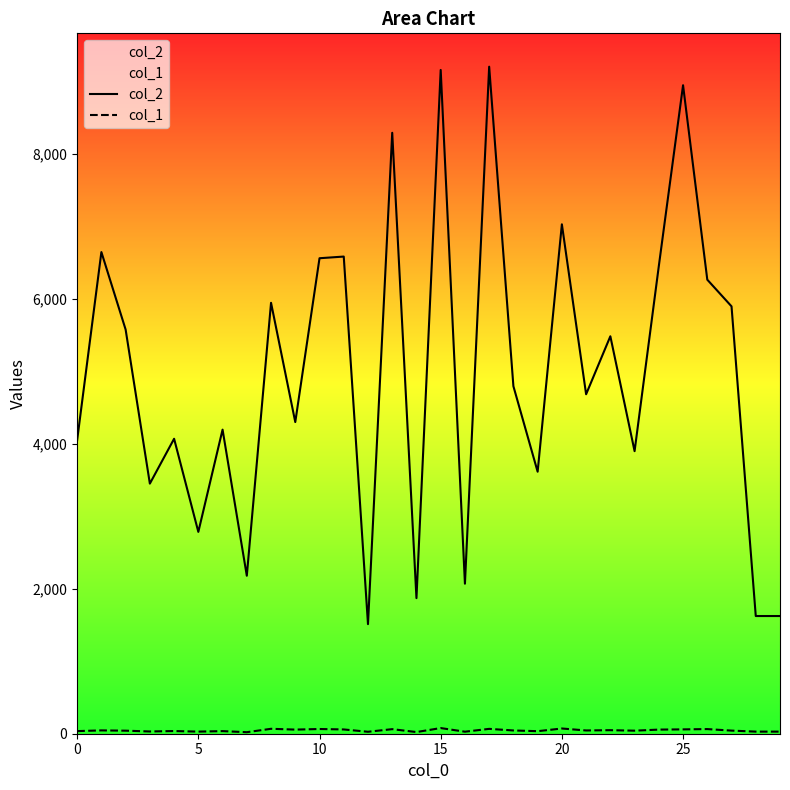

What is the label of the 11th point from the left?

10